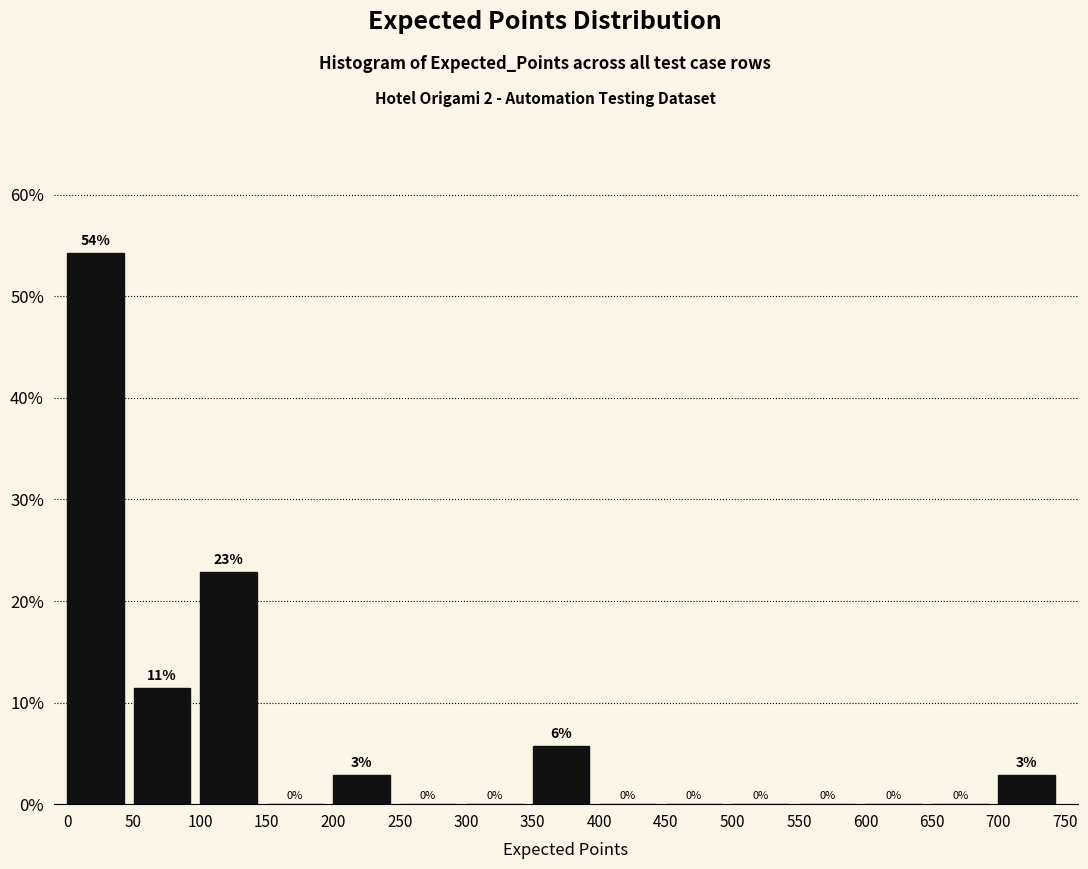

Over which range of the x-axis is the bar tallest?

0 to 50